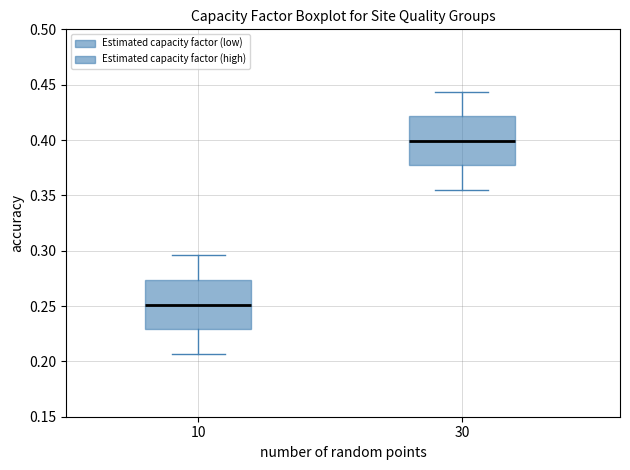

Which box has the highest median line?

30